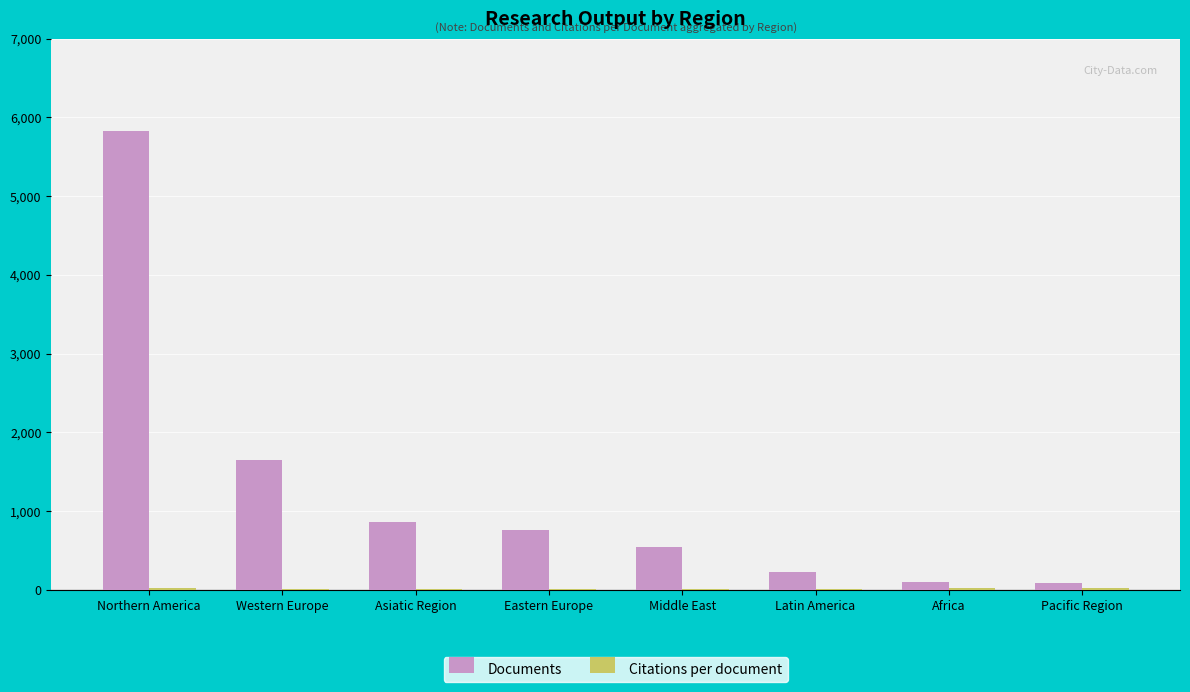

The value of Documents at Asiatic Region is 1238.2. True or false?

False